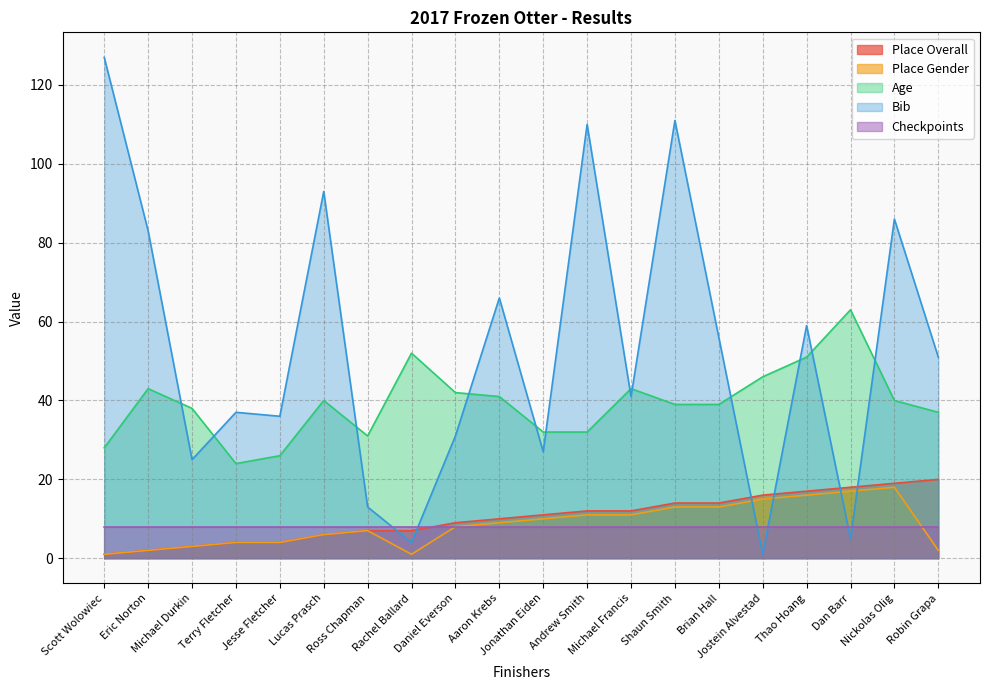

What are all the series names shown in the legend?

Place Overall, Place Gender, Age, Bib, Checkpoints